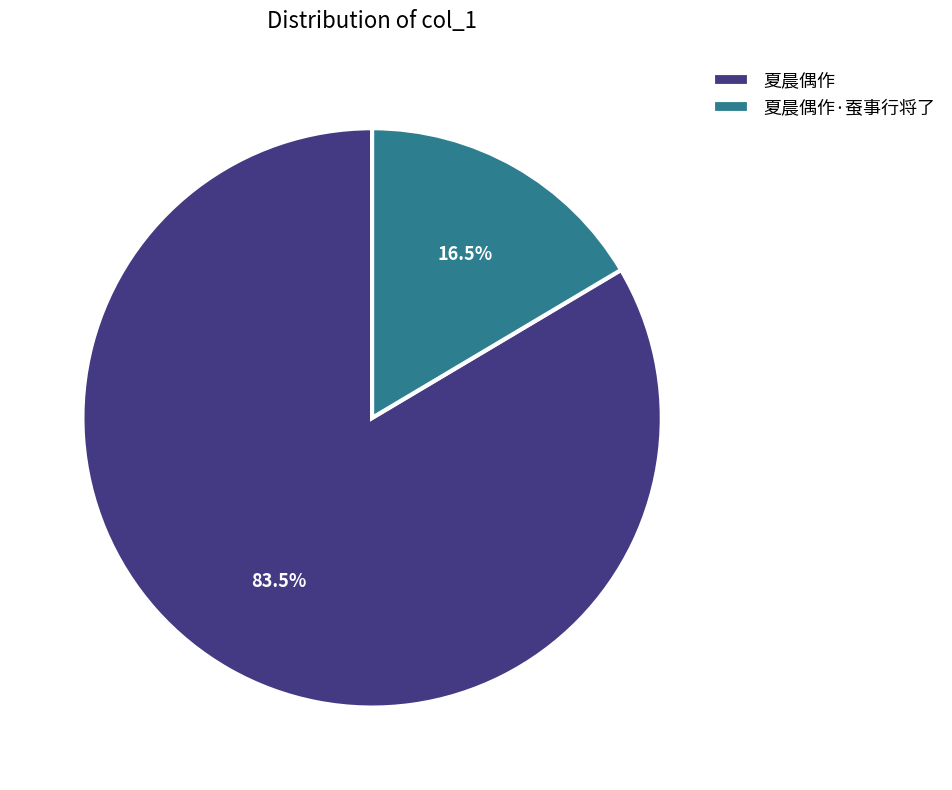

The 夏晨偶作·蚕事行将了 slice represents 31% of the pie. True or false?

False